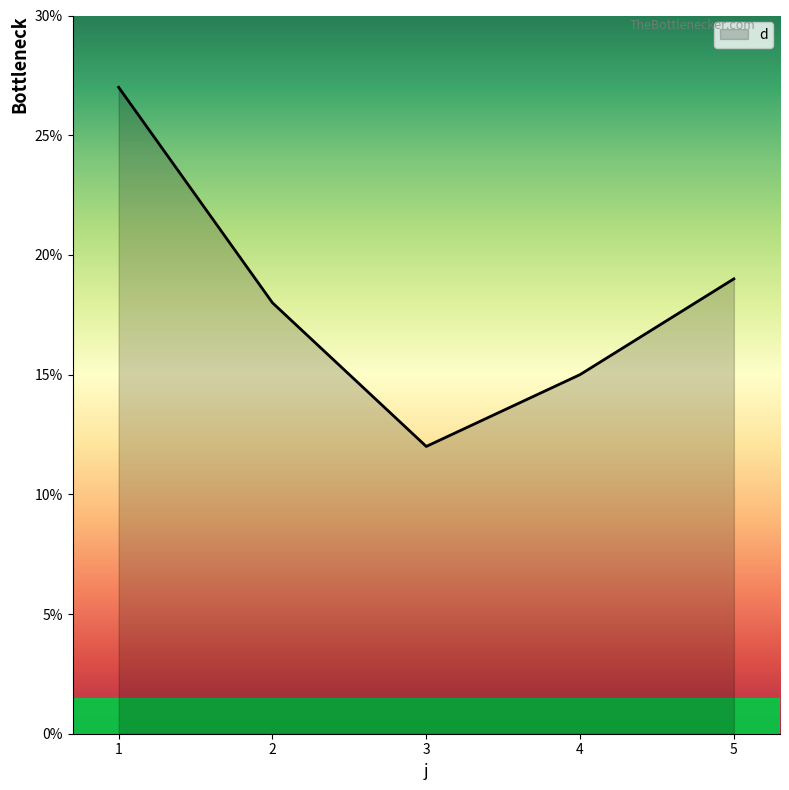

What is the ratio of the value at 1 to the value at 4?

1.8